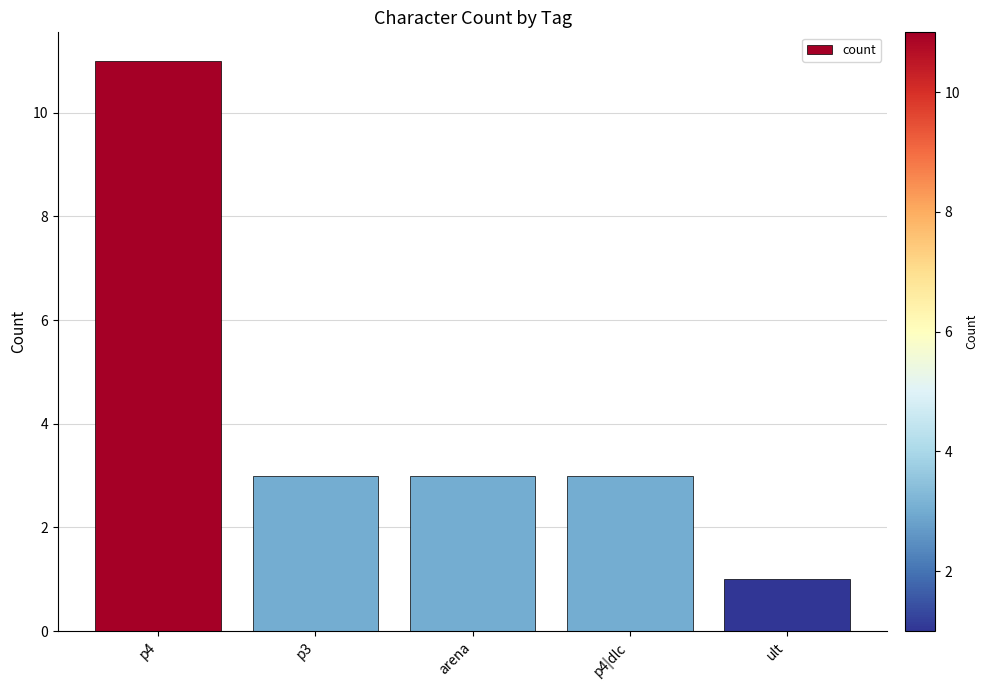

The value at ult is 2. True or false?

False